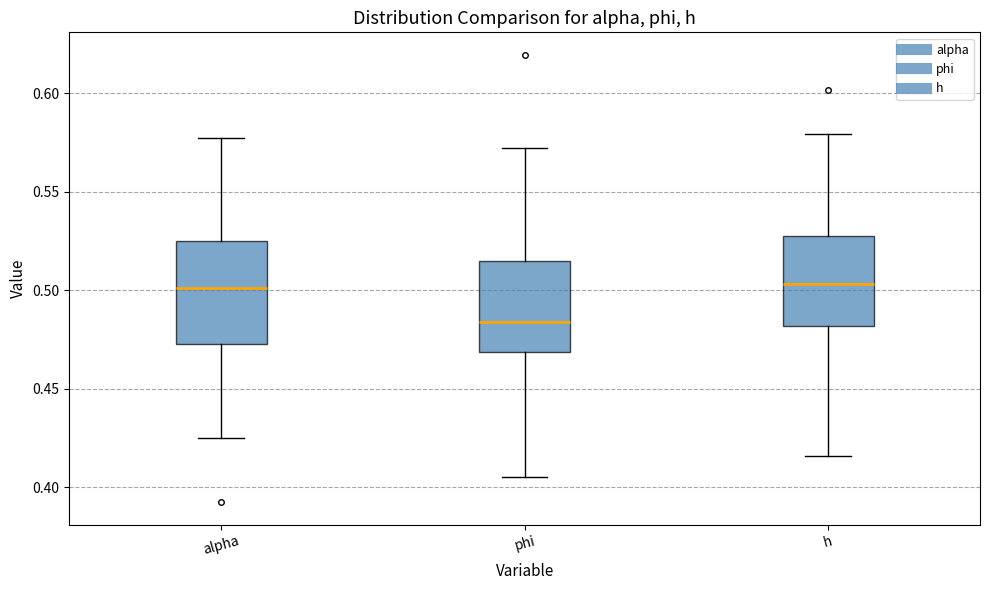

Reading left to right, transcribe this box plot: for each box, give where its median line is, the range the box spans, and where its two whiskers end, as read against the y-axis. The values are not printed on the chart, so give them approximately, as read against the axis.

alpha: median 0.500, box 0.475 to 0.525, whiskers 0.425 to 0.575
phi: median 0.485, box 0.470 to 0.515, whiskers 0.405 to 0.570
h: median 0.505, box 0.480 to 0.530, whiskers 0.415 to 0.580